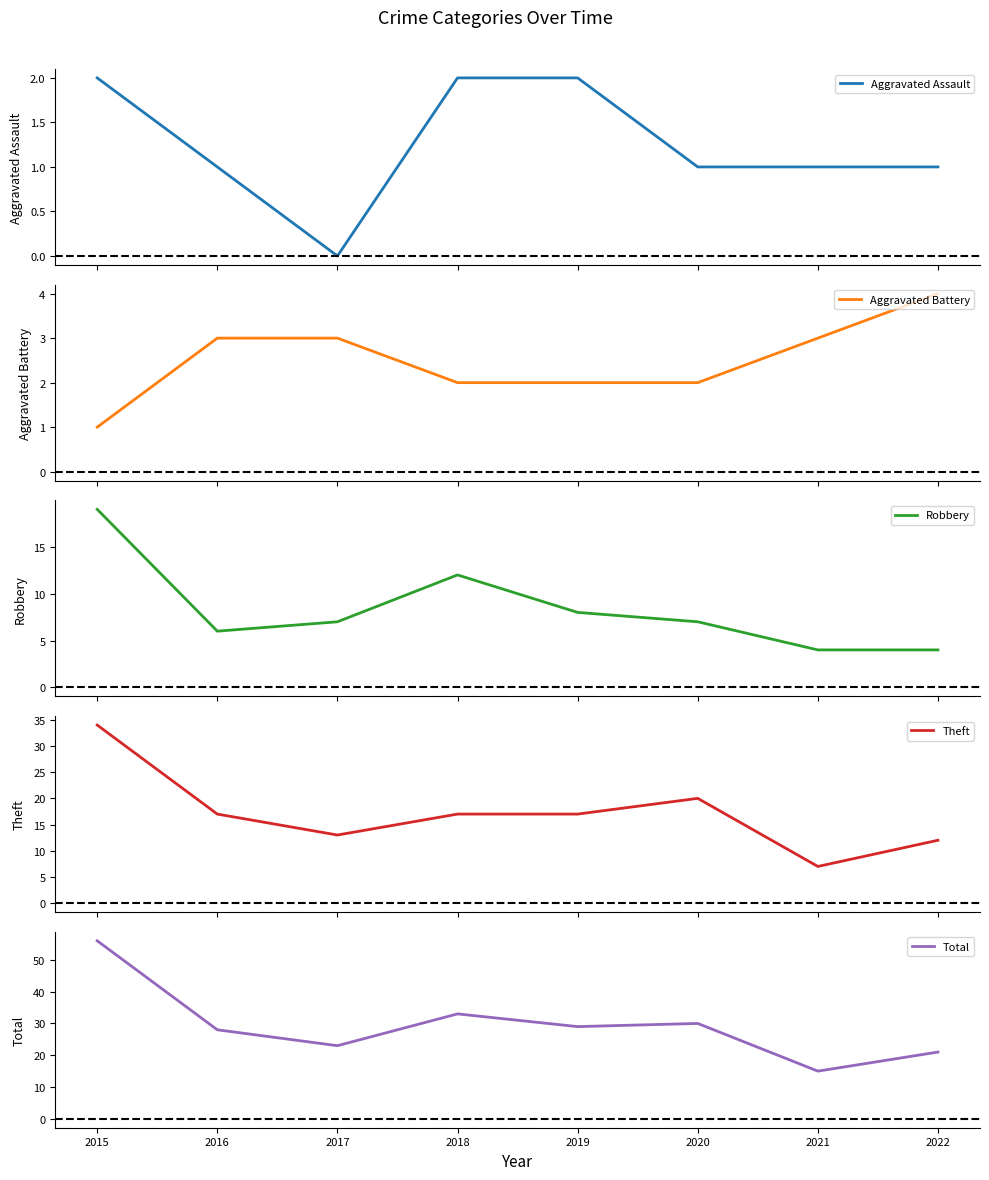

What is the difference between the maximum and second lowest values in the Aggravated Battery series?

2